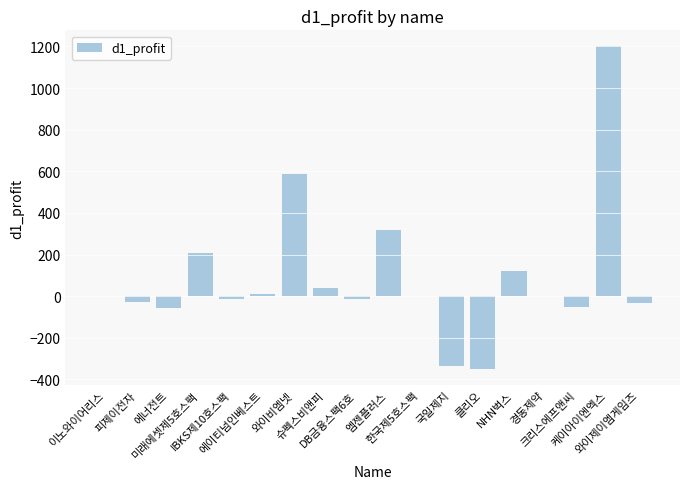

How many series are shown in this chart?

1